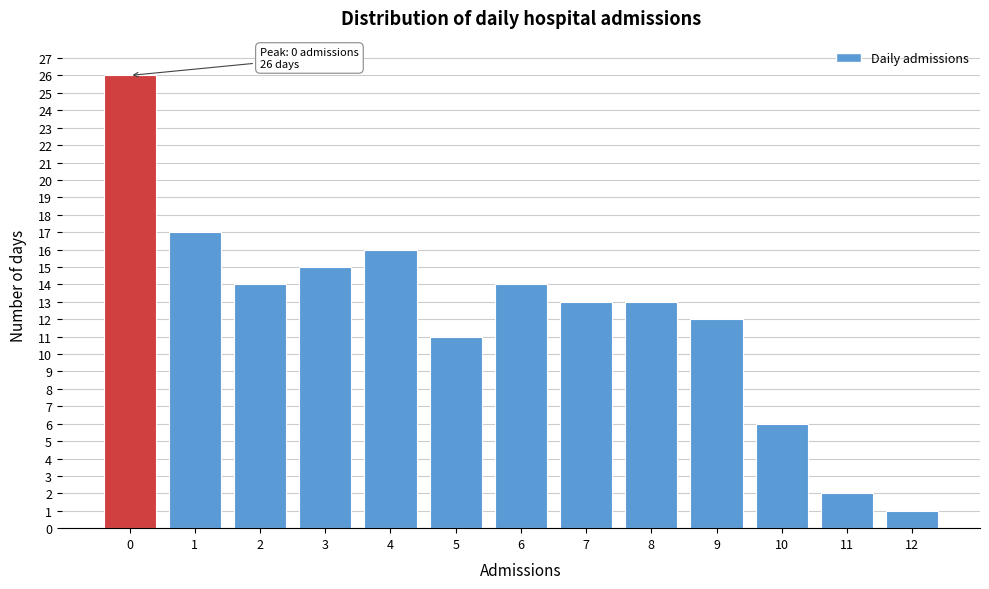

Reading right to left, extract all data points from this chart.

12=1	11=2	10=6	9=12	8=13	7=13	6=14	5=11	4=16	3=15	2=14	1=17	0=26